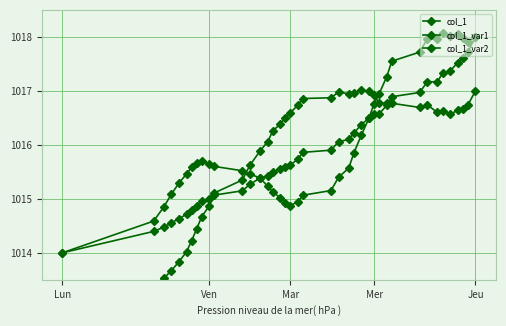

At how many categories does at least one series exceed 1013?

40